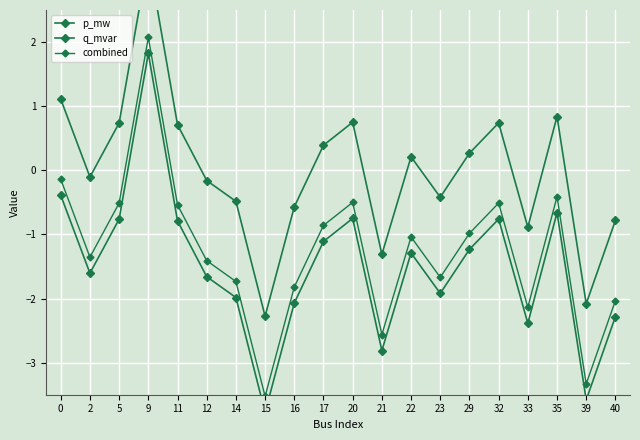

List the series in order of their overall mean, lowest first.

q_mvar, combined, p_mw